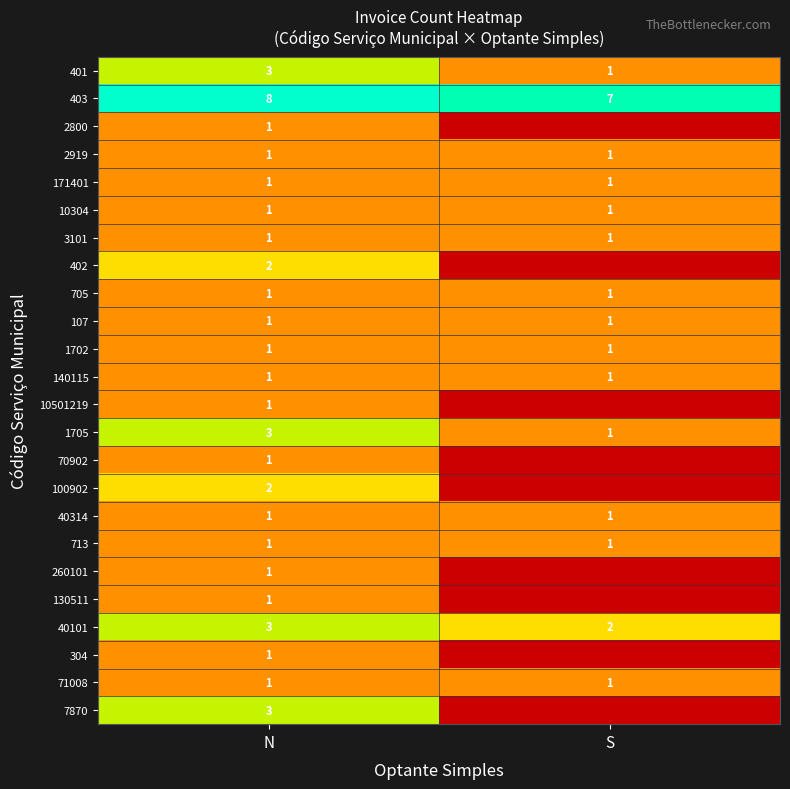

Is the value of 402 at N greater than the value of 713 at N?

Yes